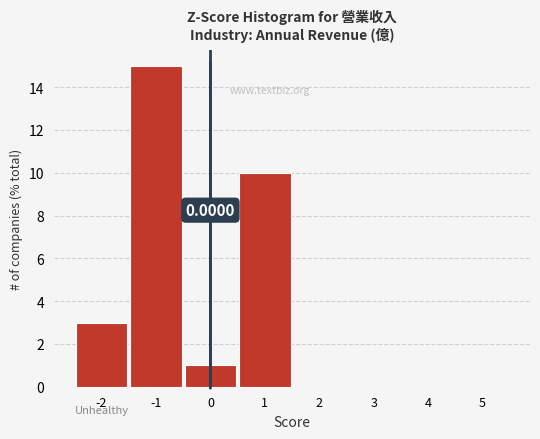

What is the sum of all values?

29